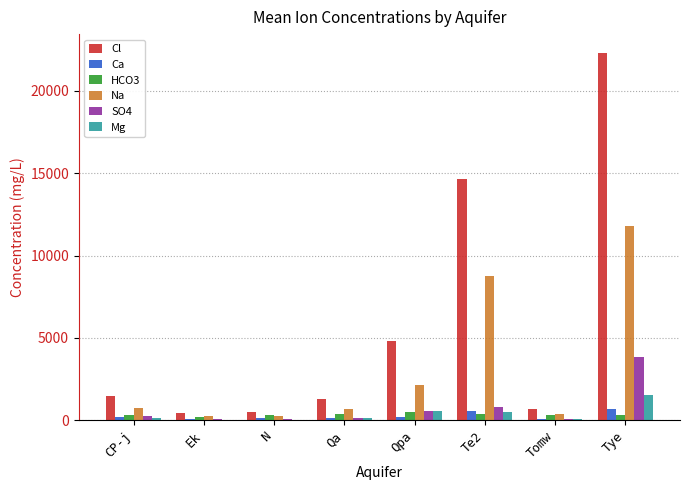

The value of HCO3 at Te2 is 398.5. True or false?

True